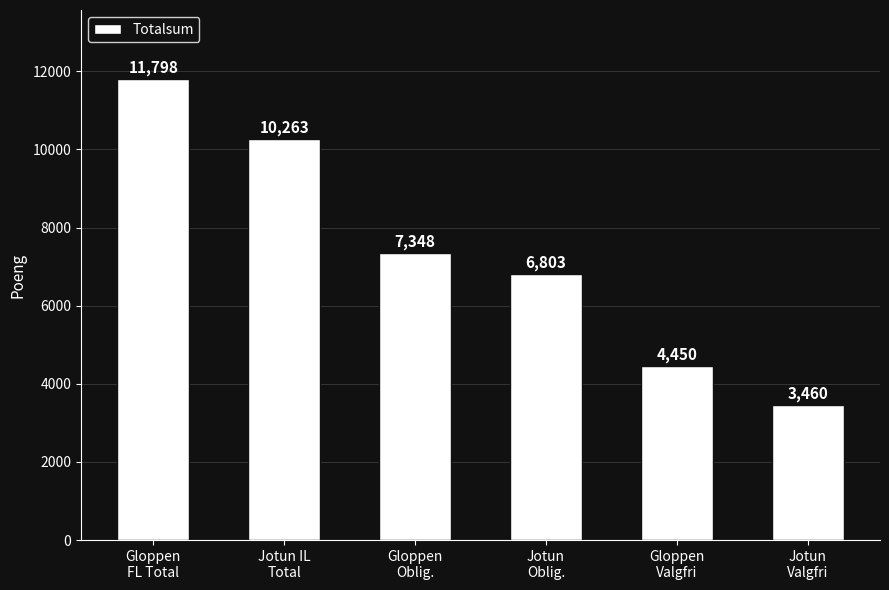

The value at Gloppen
FL Total is 3675. True or false?

False